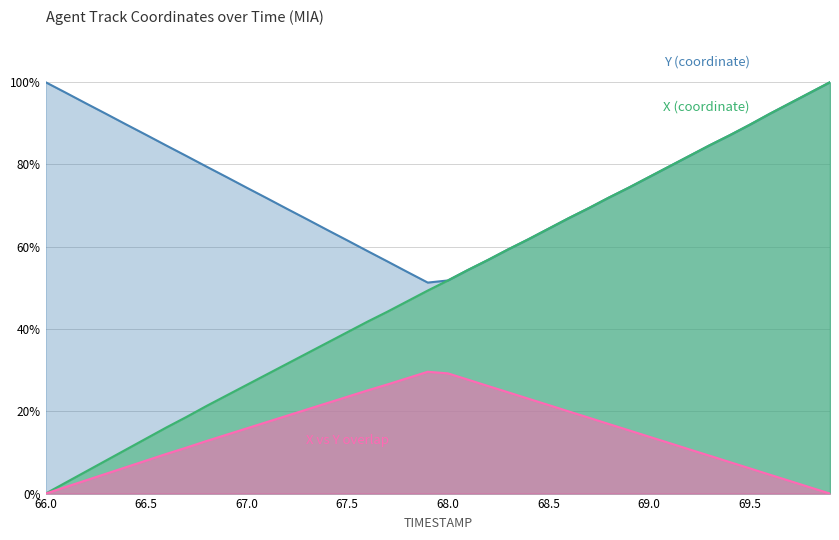

The chart shows a value of 0.0 at 66.1. True or false?

True